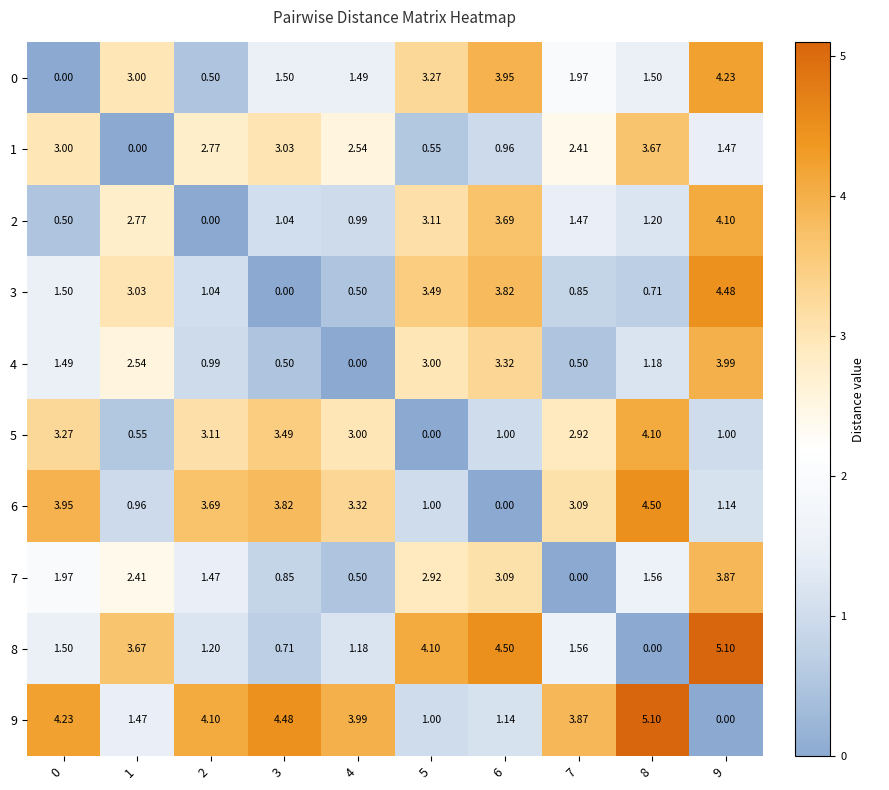

What is the difference between the highest and lowest values at 4?

4.0